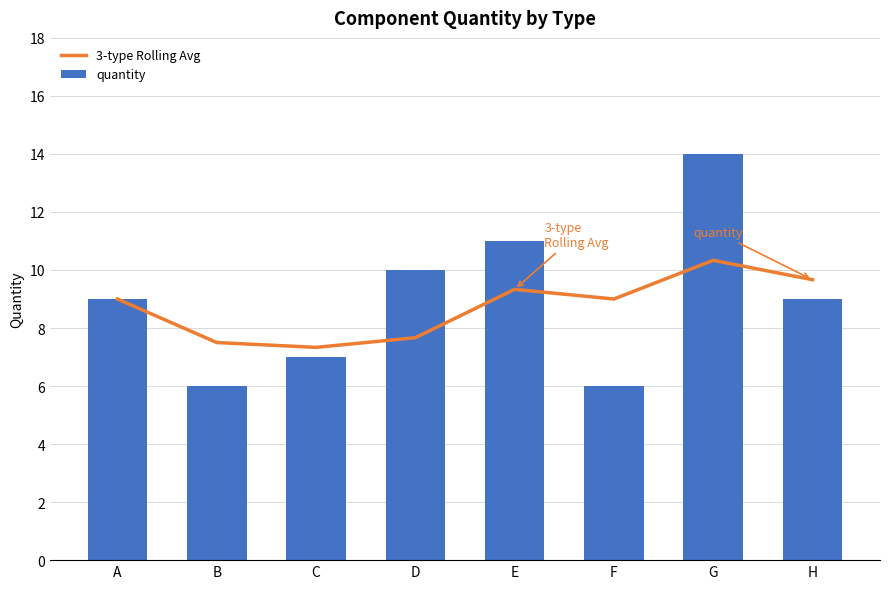

List the series in order of their peak value, lowest first.

3-type Rolling Avg, quantity